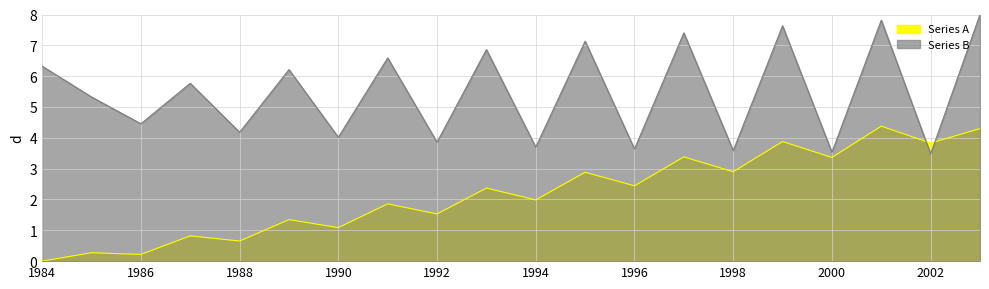

How many interior local peaks does the Series B series have?

8